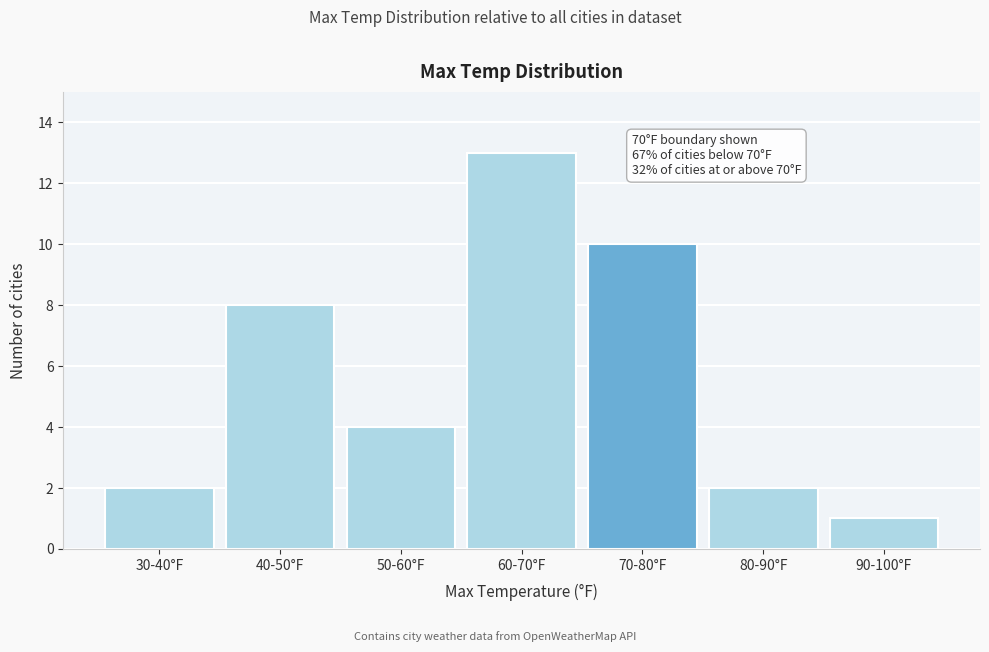

Reading right to left, list all the values displayed in this chart.

90-100°F=1	80-90°F=2	70-80°F=10	60-70°F=13	50-60°F=4	40-50°F=8	30-40°F=2